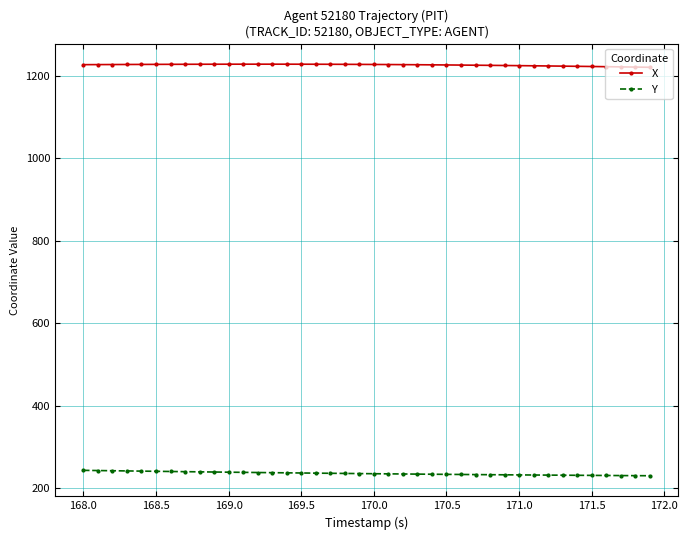

List the series in order of their overall mean, lowest first.

Y, X